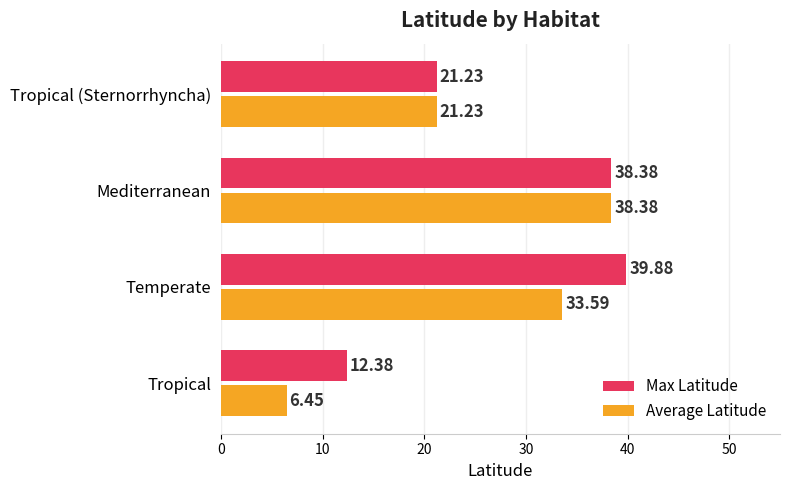

What are all the series names shown in the legend?

Max Latitude, Average Latitude